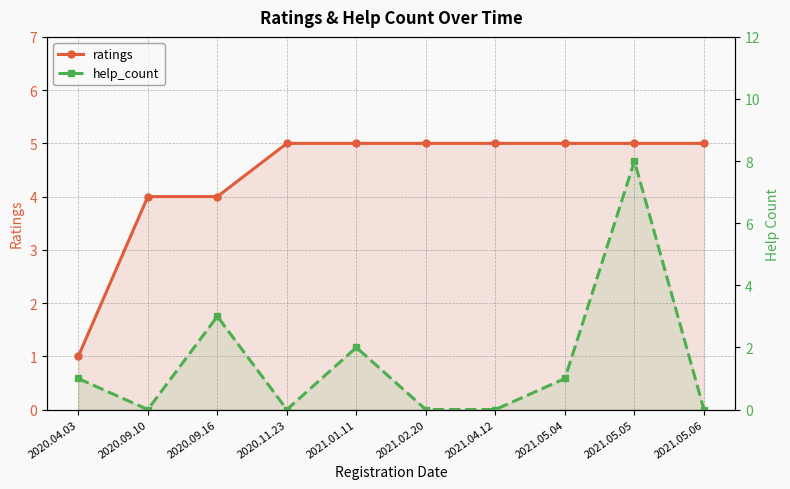

True or false: help_count has a value of 3 at 2020.09.16.

True